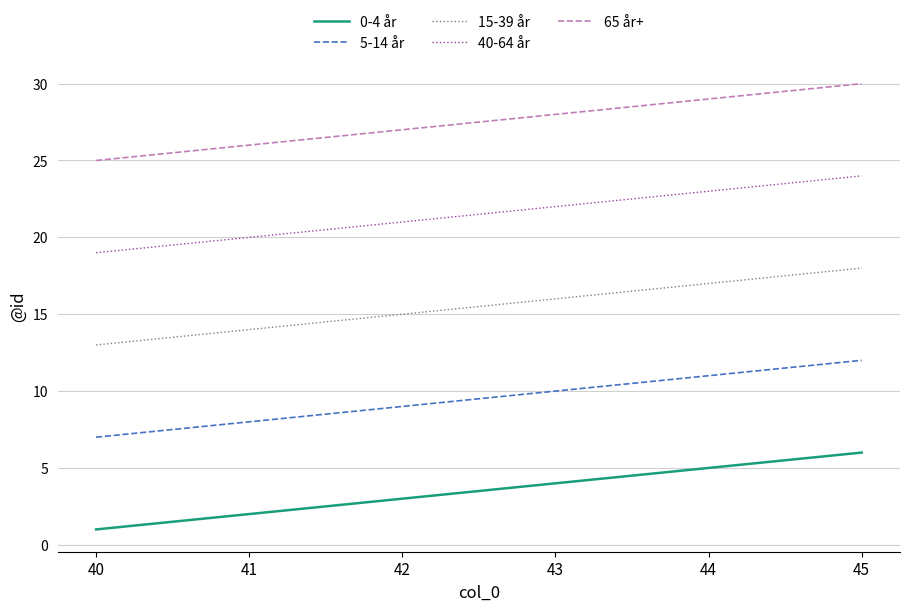

What is the spread (max minus min) of values at 44?

24